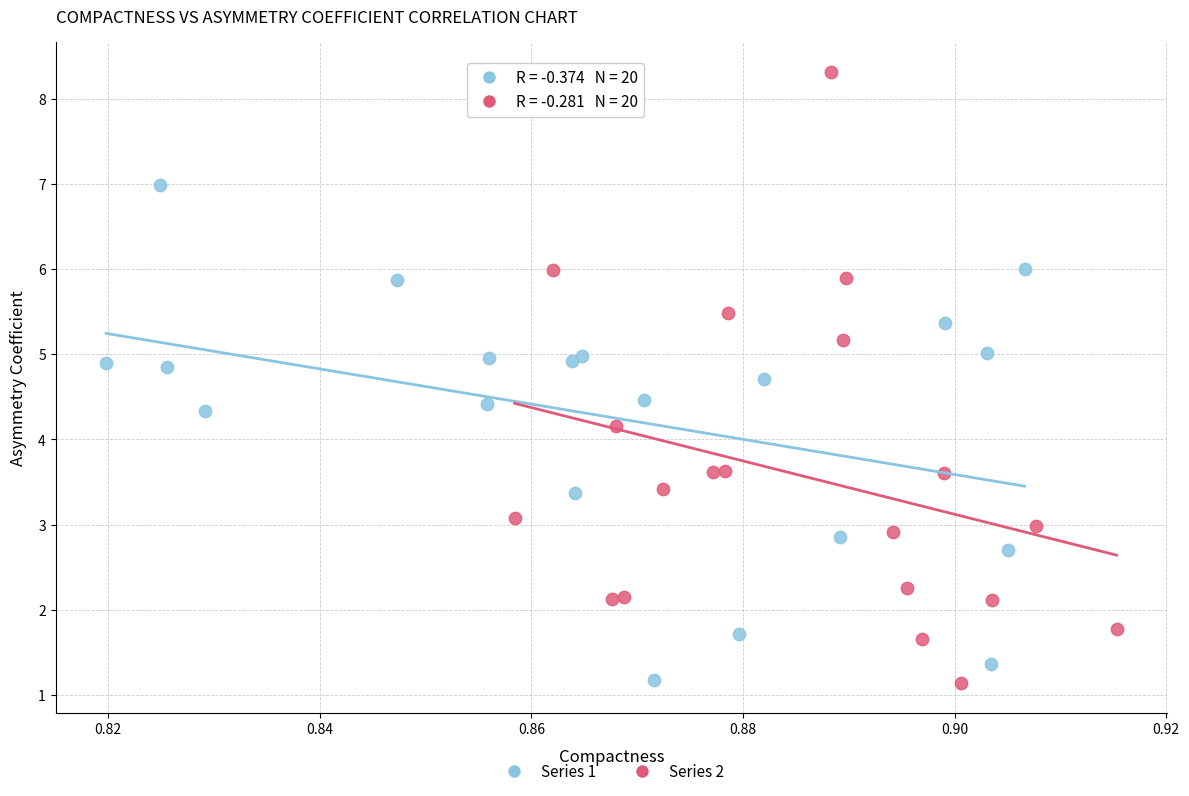

Which series contains the highest Y value?

Series 2